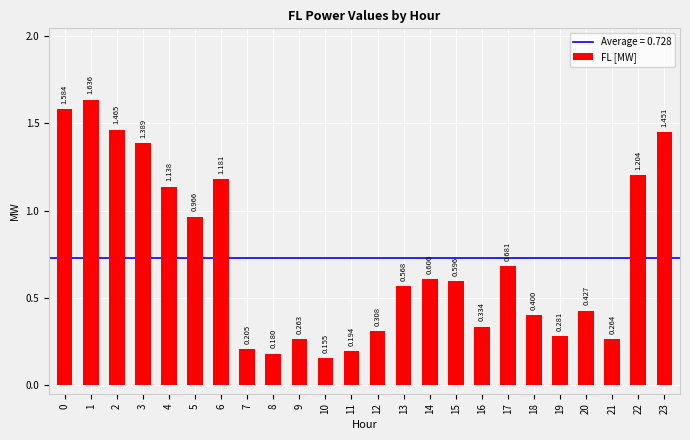

Reading right to left, list all the values displayed in this chart.

23=1.5	22=1.2	21=0.3	20=0.4	19=0.3	18=0.4	17=0.7	16=0.3	15=0.6	14=0.6	13=0.6	12=0.3	11=0.2	10=0.2	9=0.3	8=0.2	7=0.2	6=1.2	5=1.0	4=1.1	3=1.4	2=1.5	1=1.6	0=1.6